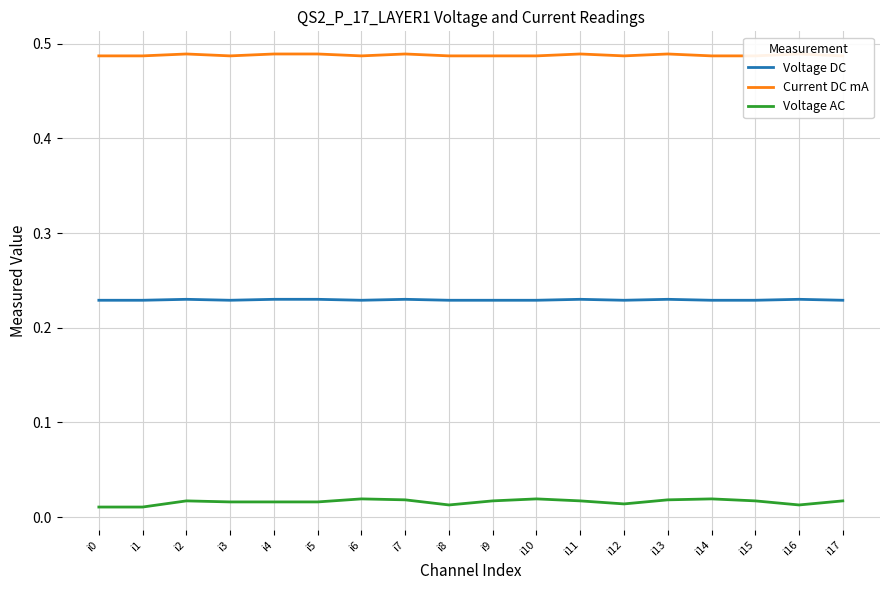

The value of Voltage DC at i5 is 0.2. True or false?

True